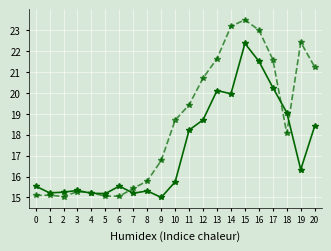

What is the total value across all series at 19?

38.8